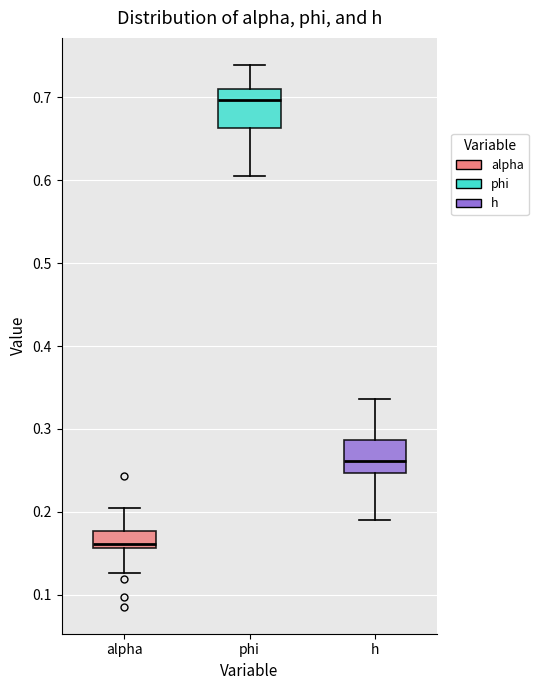

Reading left to right, read every box against the y-axis: the position of its median line, the range the box covers, and the ends of its whiskers. The values are not printed on the chart, so give them approximately, as read against the axis.

alpha: median 0.16 (just above the box's lower edge), box 0.16 to 0.18, whiskers 0.13 to 0.20
phi: median 0.70, box 0.66 to 0.71, whiskers 0.60 to 0.74
h: median 0.26, box 0.25 to 0.29, whiskers 0.19 to 0.34